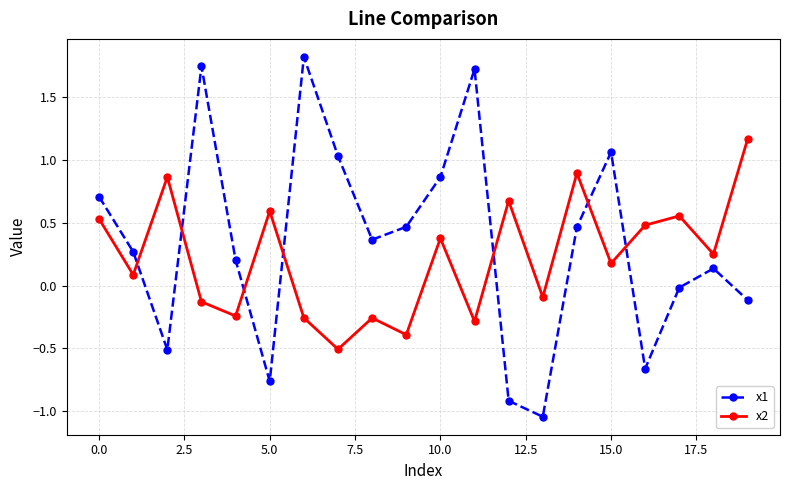

True or false: x1 and x2 intersect in this chart.

True